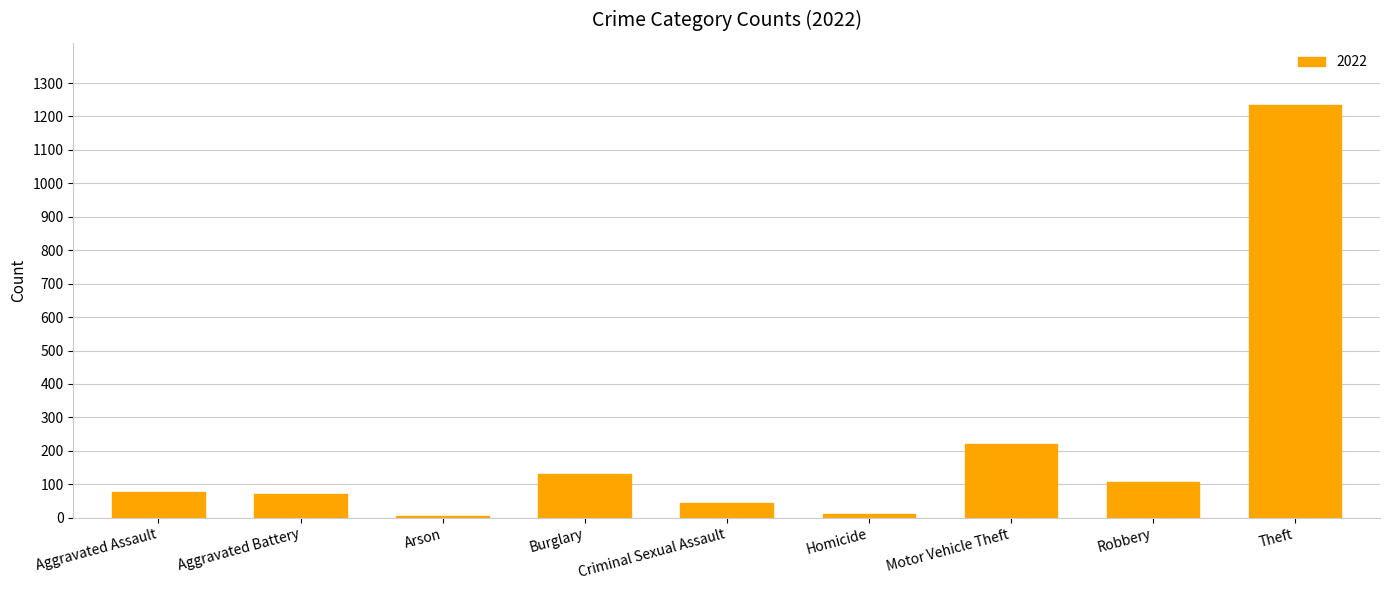

What is the sum of all values?

1900